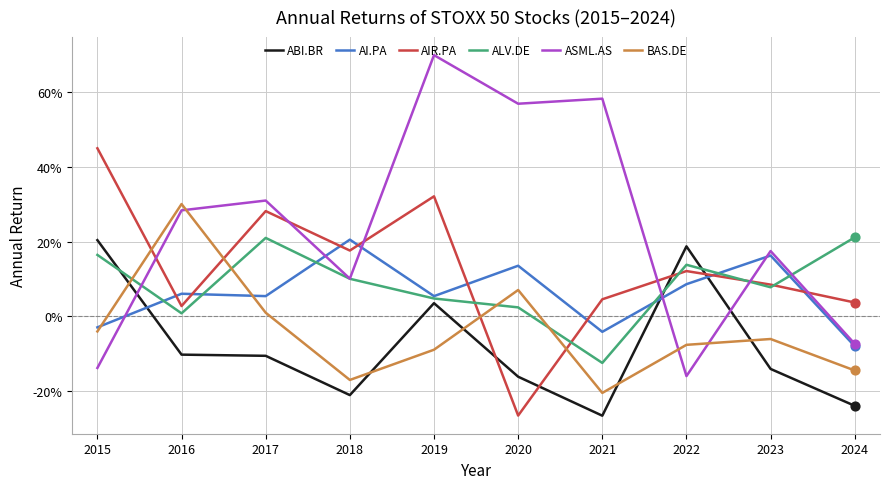

At which category is the sum across all series the highest?

2019